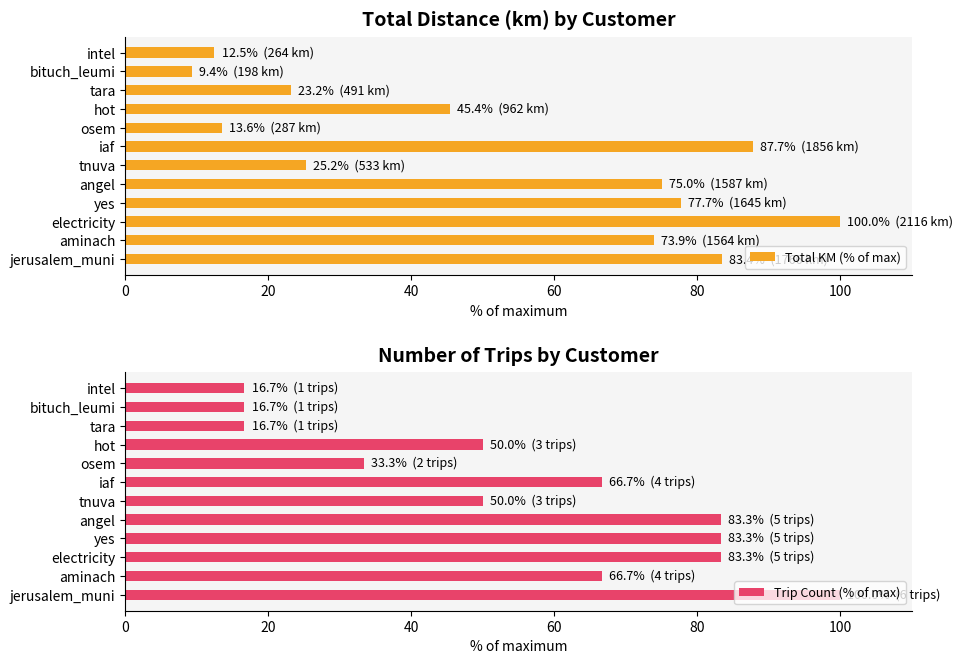

Rank the series by their maximum value, from lowest to highest.

Total KM (% of max), Trip Count (% of max)